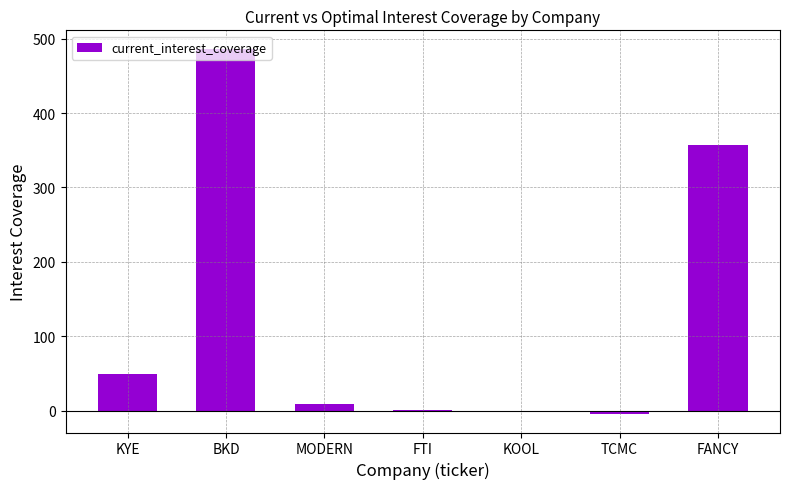

Is it true that the value at FANCY is 575.6?

False